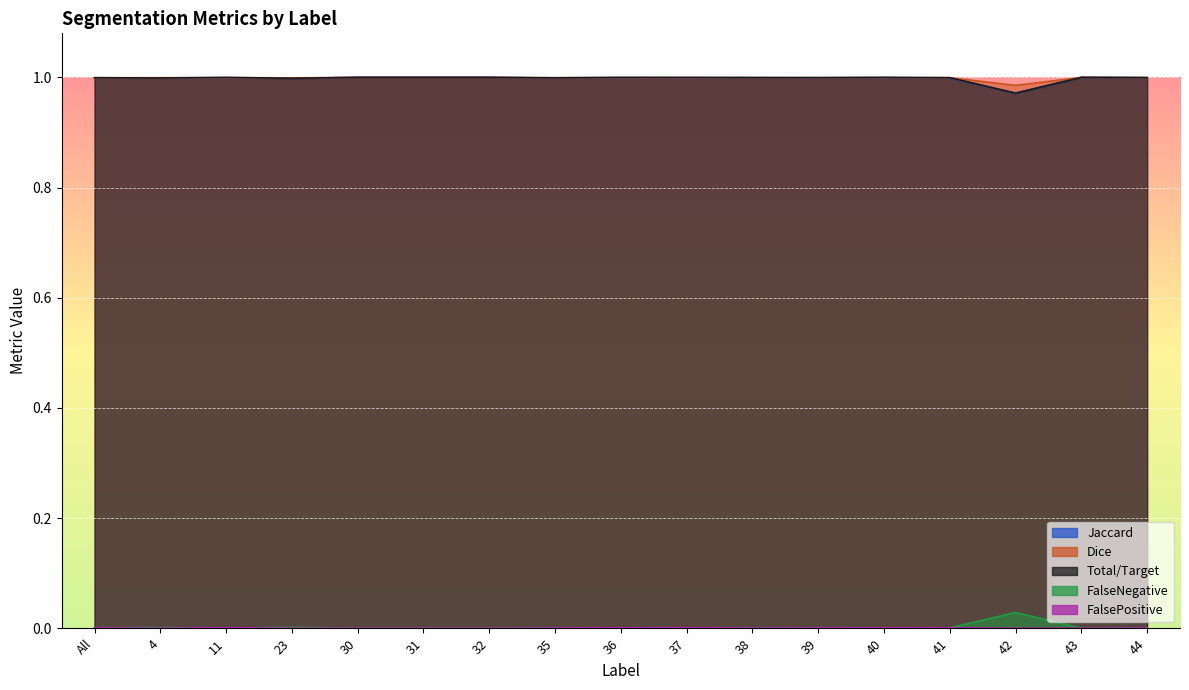

Which label corresponds to the largest value in the chart?

30